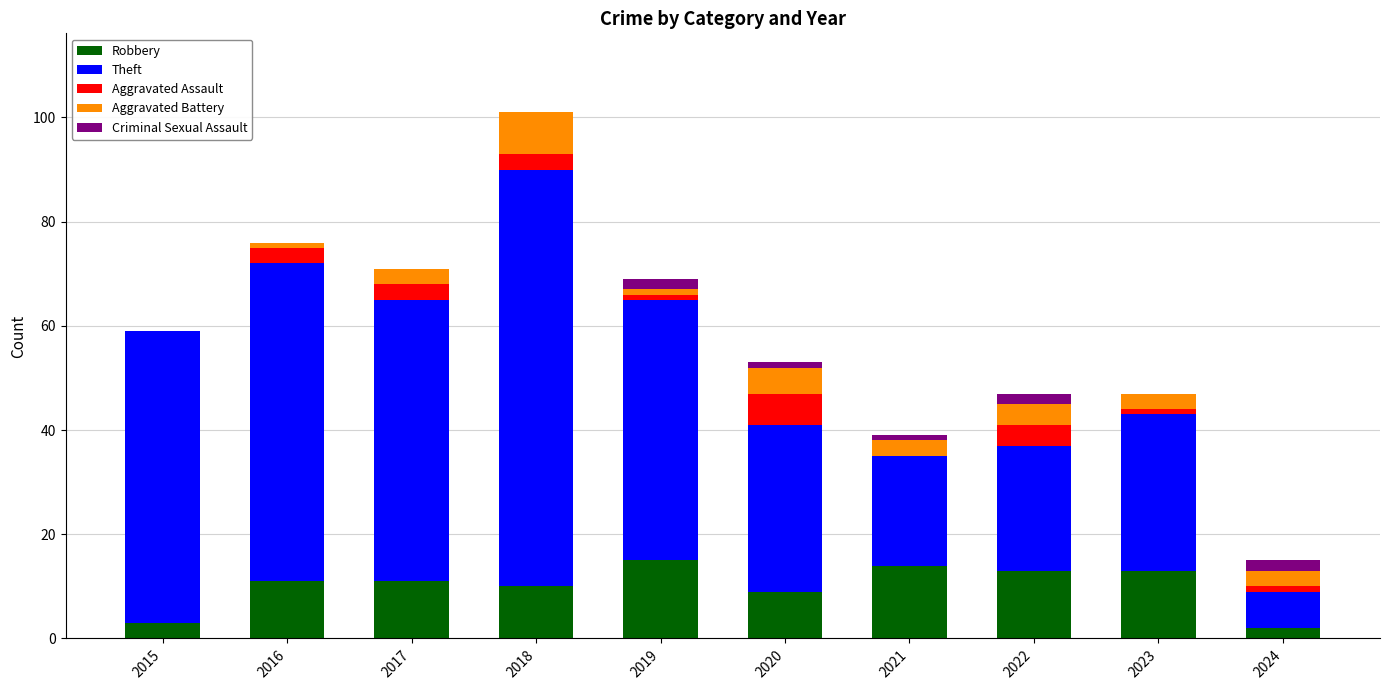

At which category is the sum across all series the highest?

2018